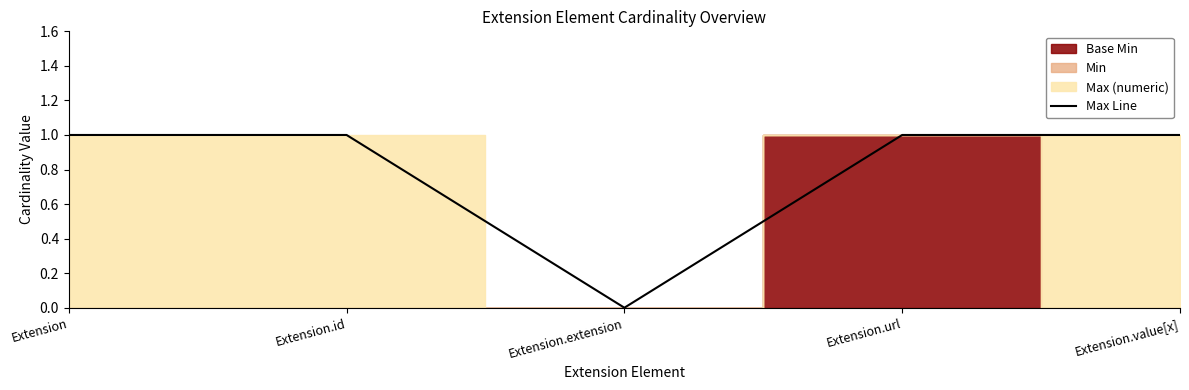

How many values are between 1 and 2?

4